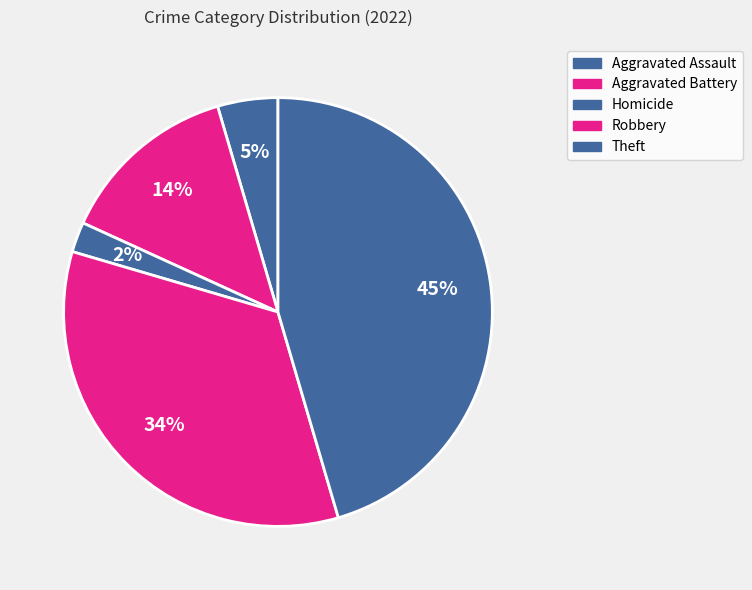

How many segments does this pie chart have?

5